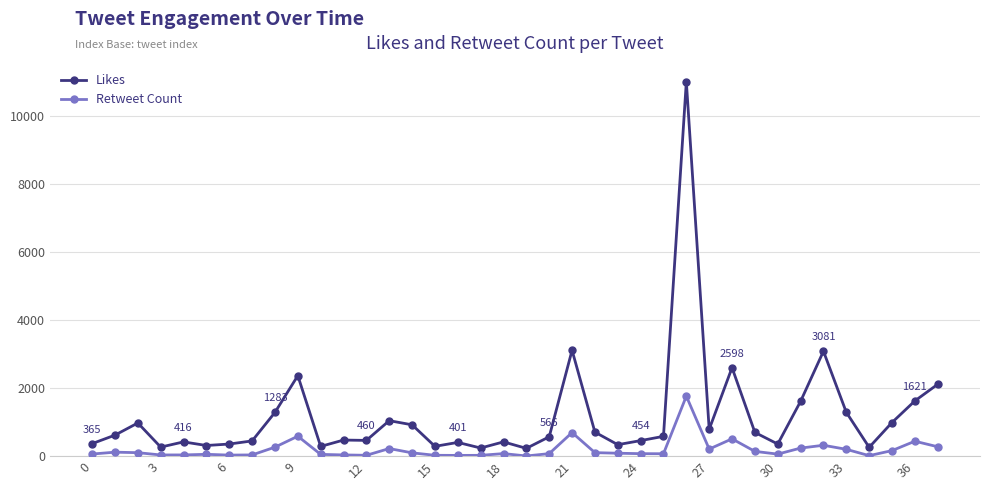

Does the chart display data point markers on the line(s)?

Yes